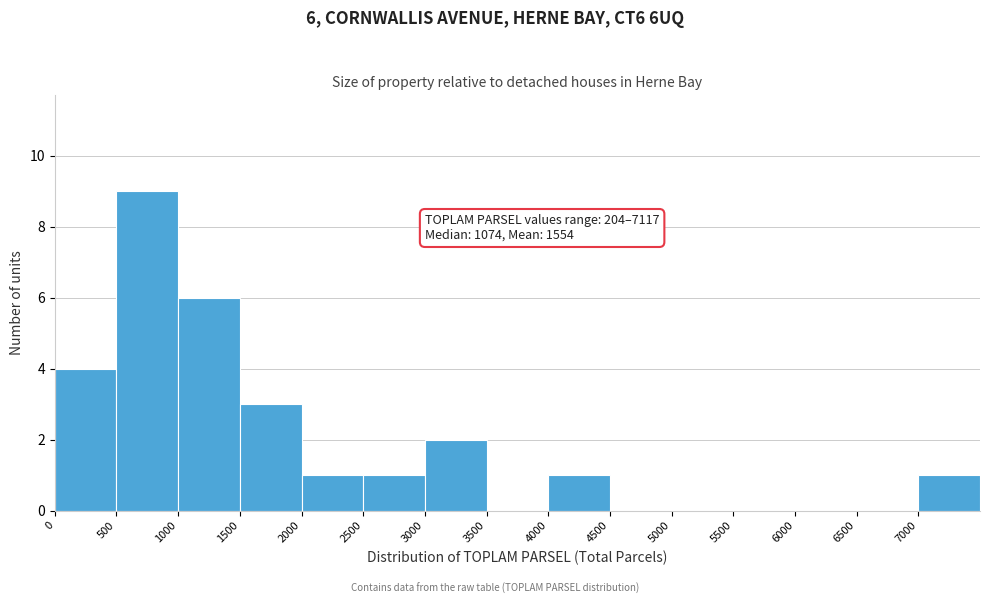

Which range on the x-axis has the tallest bar?

500 to 1000